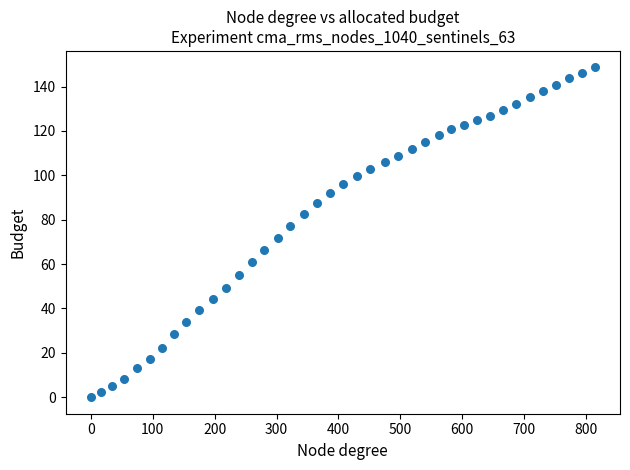

What is the range of X values (max minus min)?

813.8